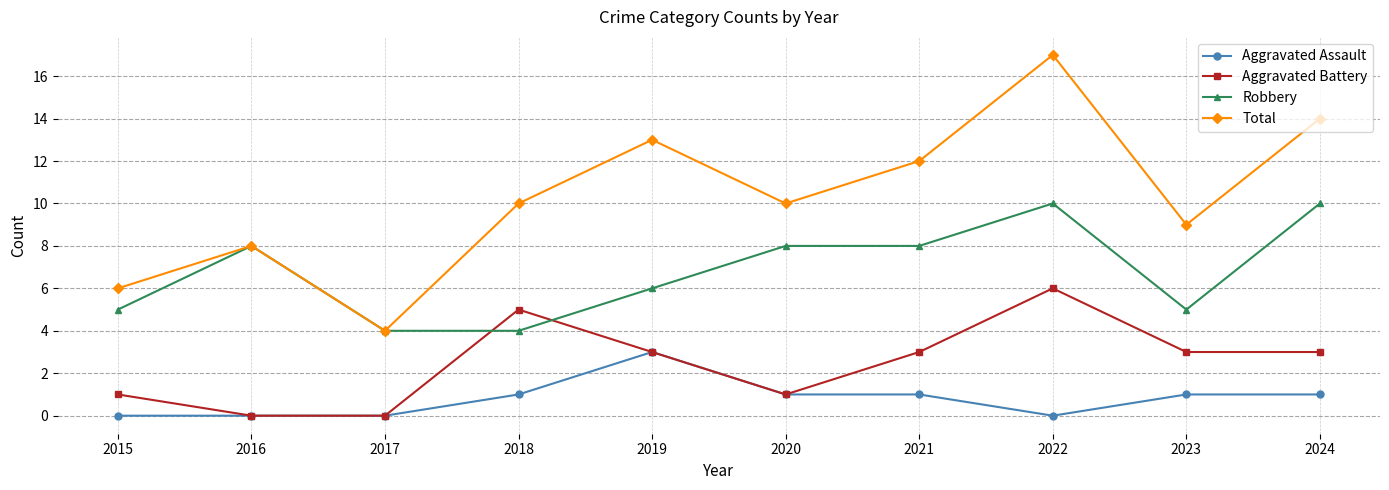

Which series has the largest range (max minus min)?

Total